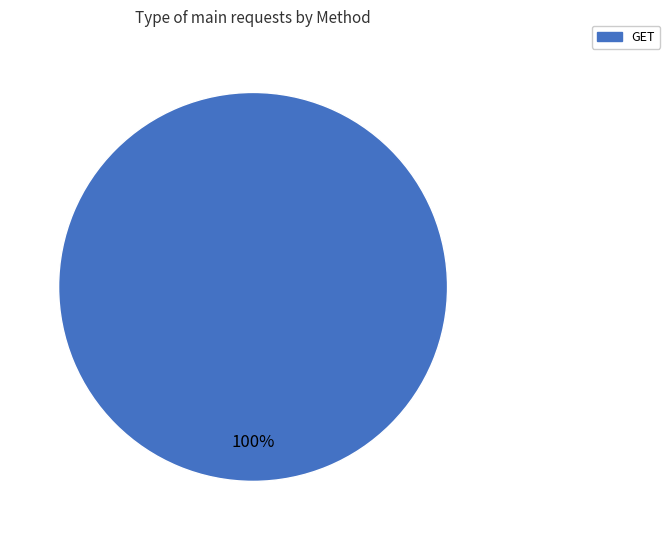

True or false: GET accounts for 100% of the total.

True